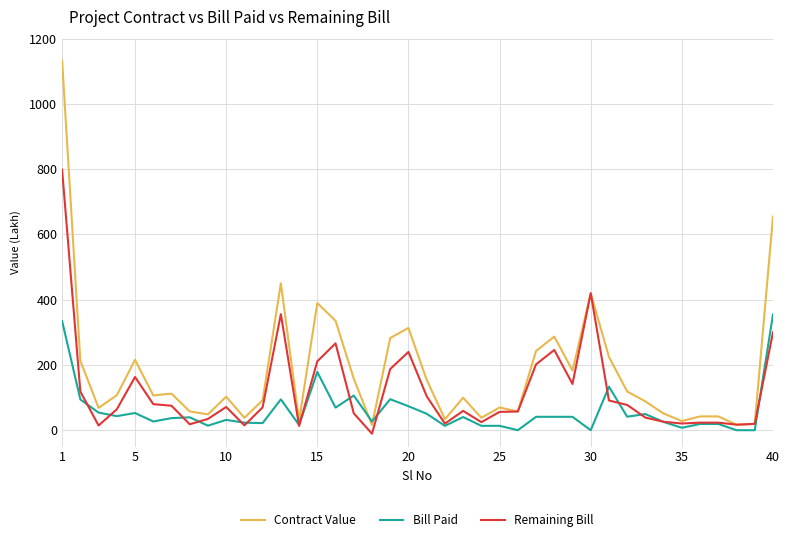

Count the number of data series in this chart.

3